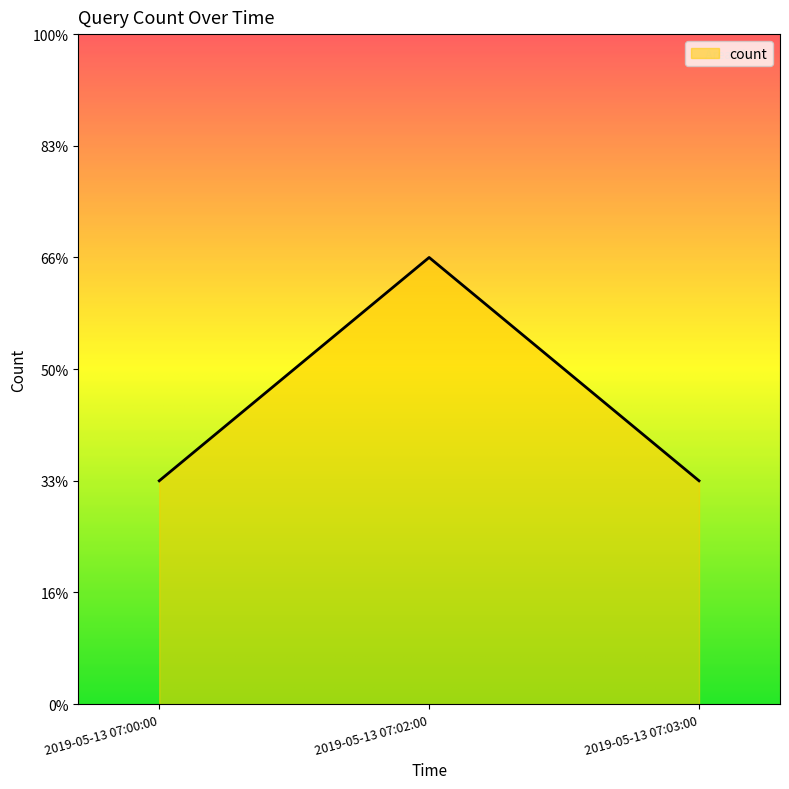

Does the chart display data point markers on the line(s)?

No